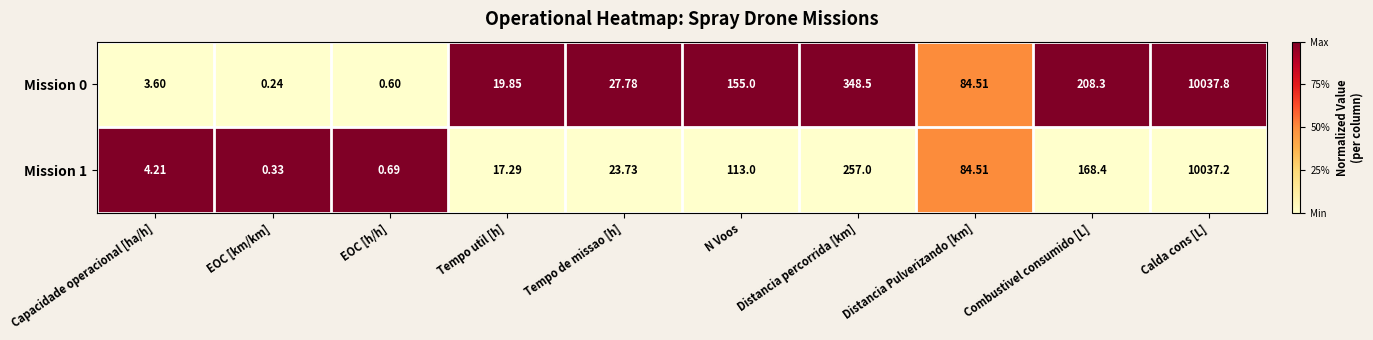

Where is Mission 1 nearest to the value 5018?

Distancia percorrida [km]